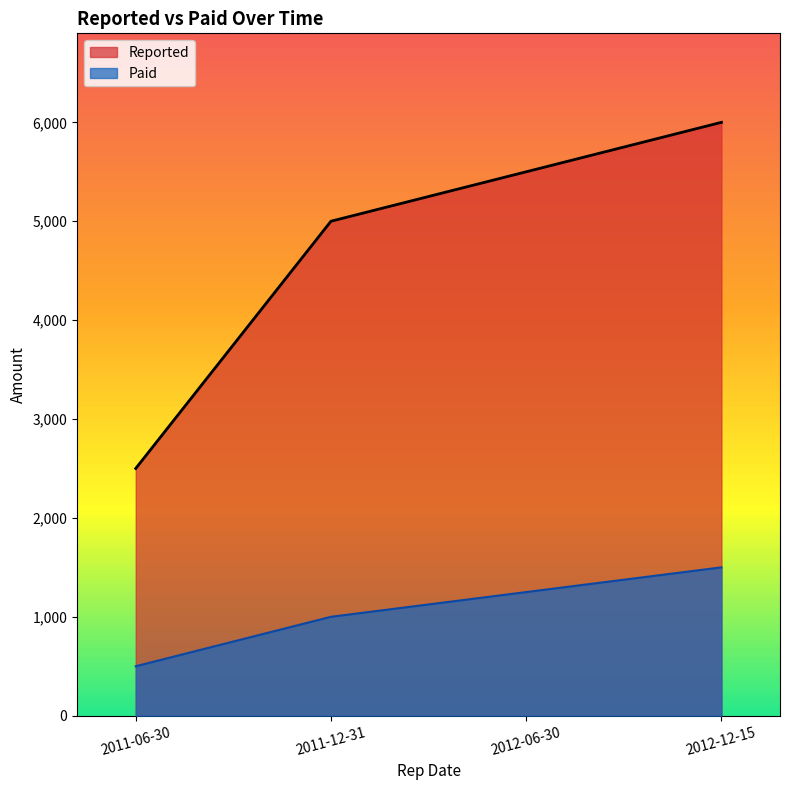

What is the average value of the Reported series?

4750